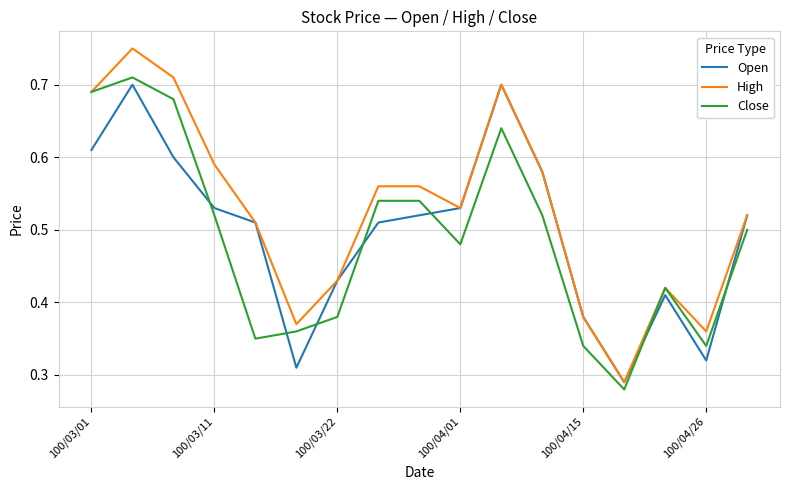

Which series has the widest spread of values?

High